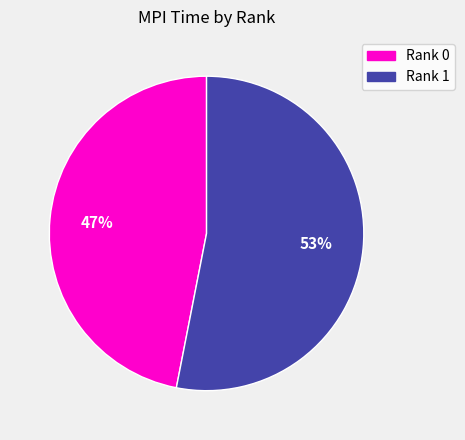

What is the ratio of the value at Rank 1 to the value at Rank 0?

1.1